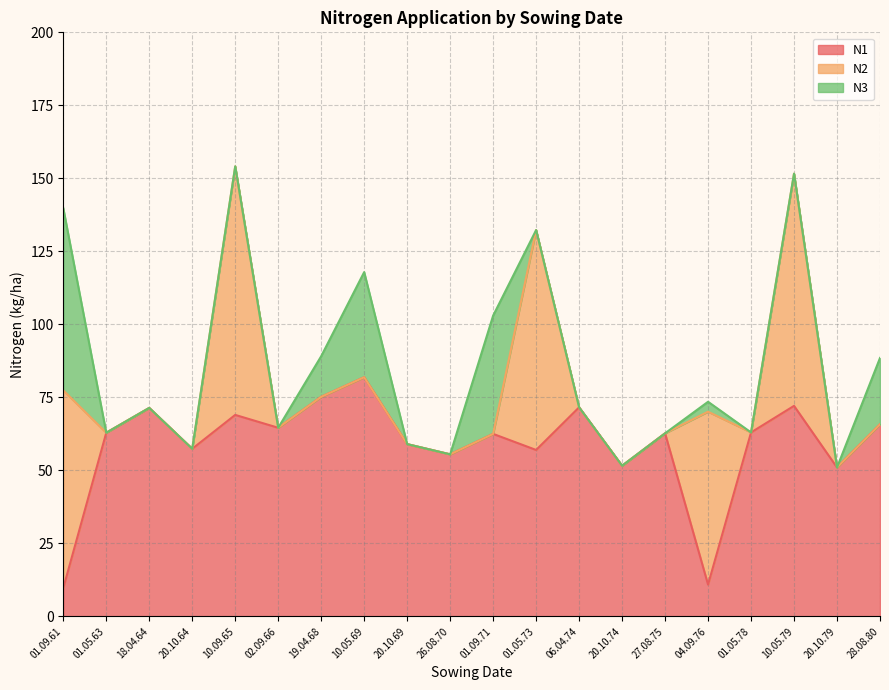

What is the difference between the maximum and minimum values in the N1 series?

72.2